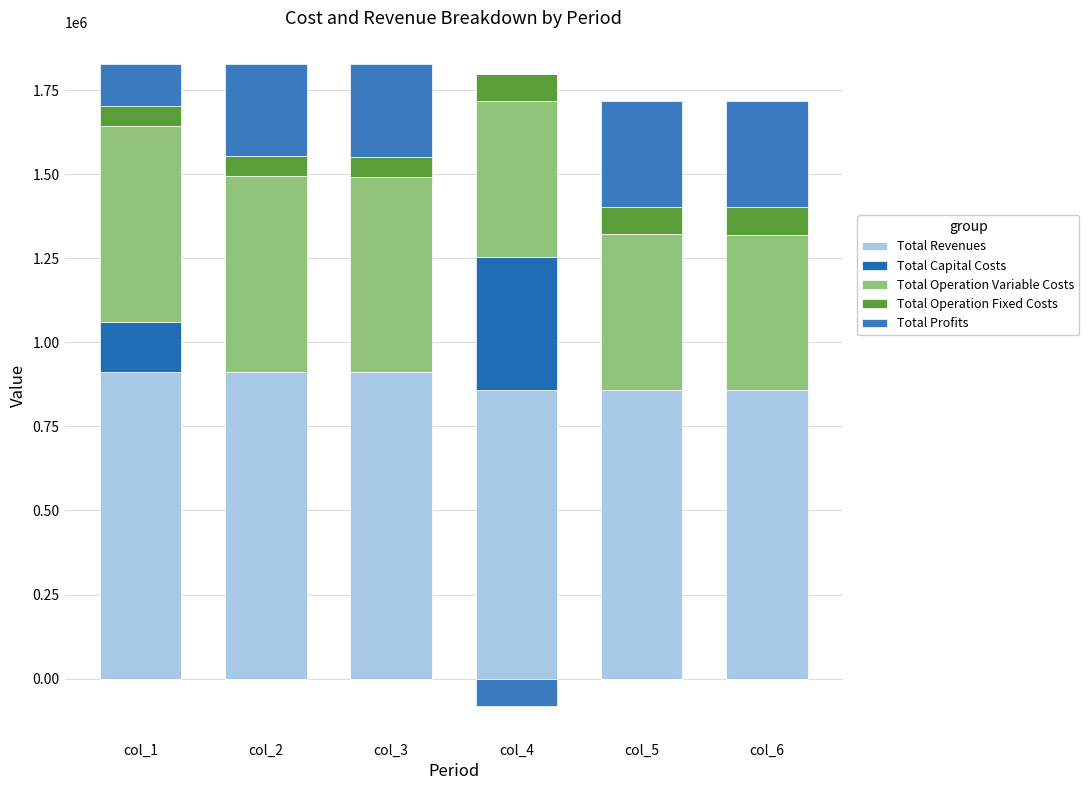

How many series are shown in this chart?

5